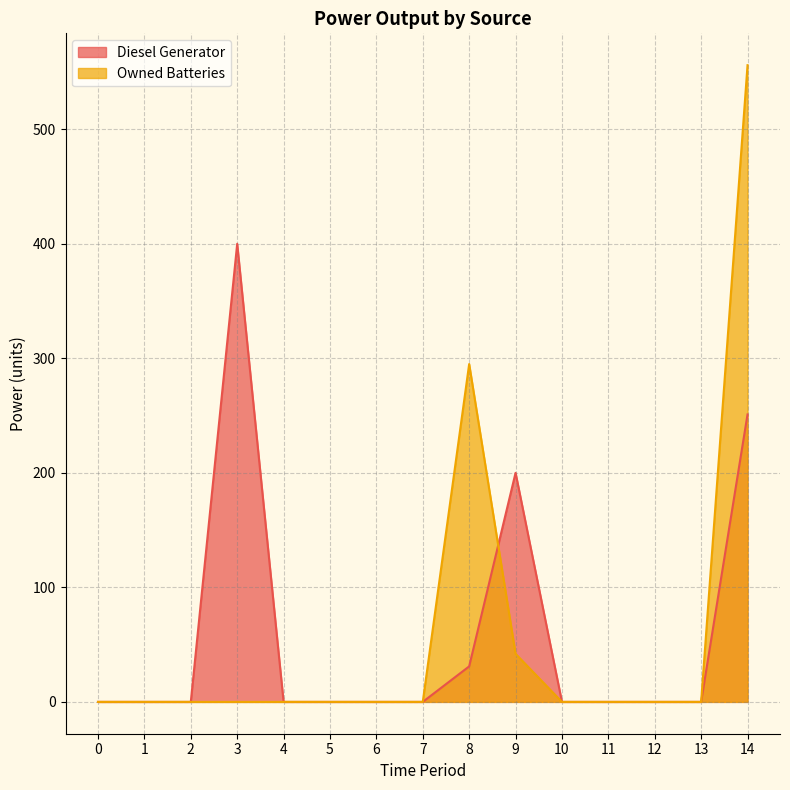

At 10, list the series in order from smallest to largest.

Diesel Generator, Owned Batteries